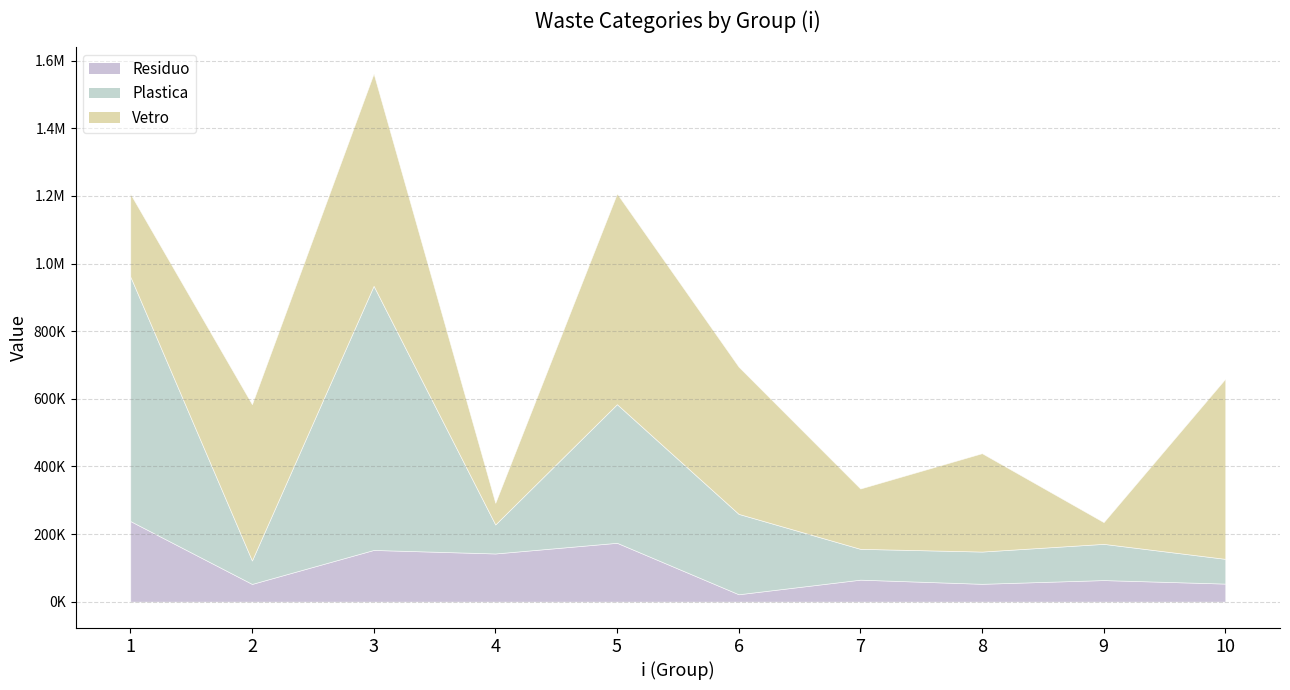

Read the Plastica value at 2.

69332.2